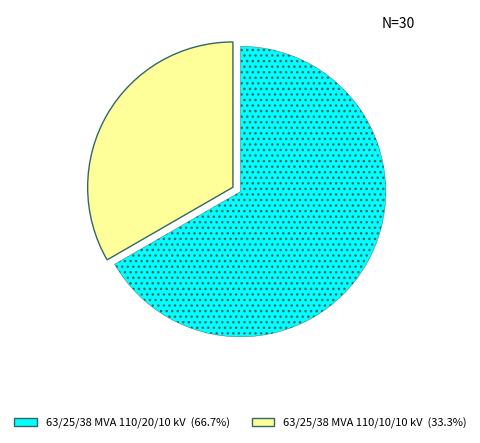

Between 63/25/38 MVA 110/20/10 kV and 63/25/38 MVA 110/10/10 kV, which is larger?

63/25/38 MVA 110/20/10 kV